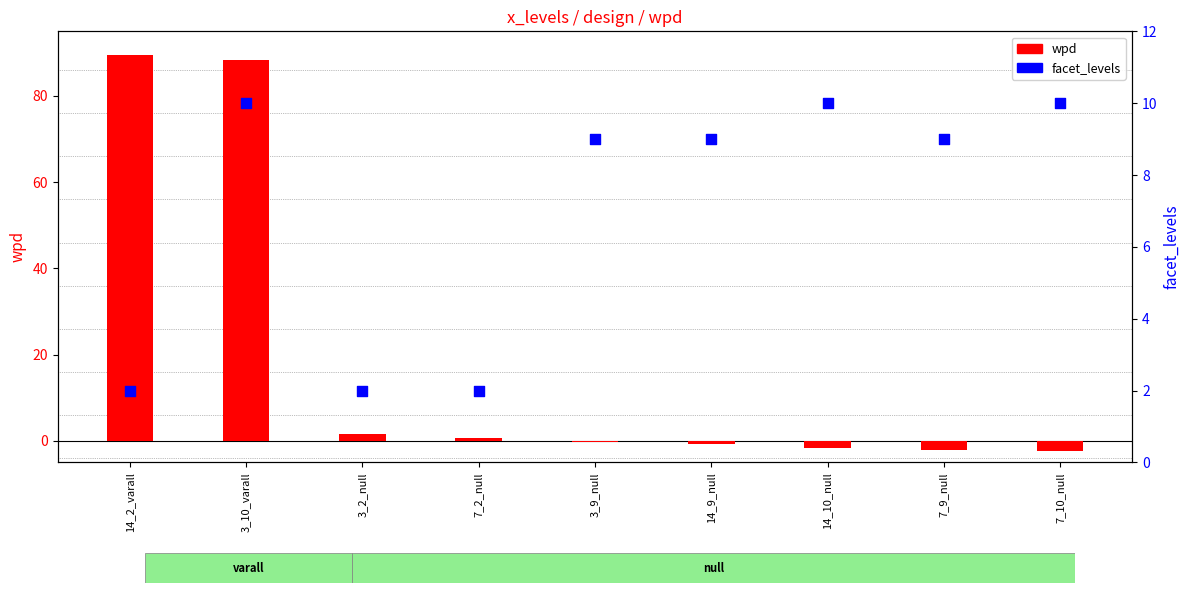

What are all the series names shown in the legend?

wpd, facet_levels